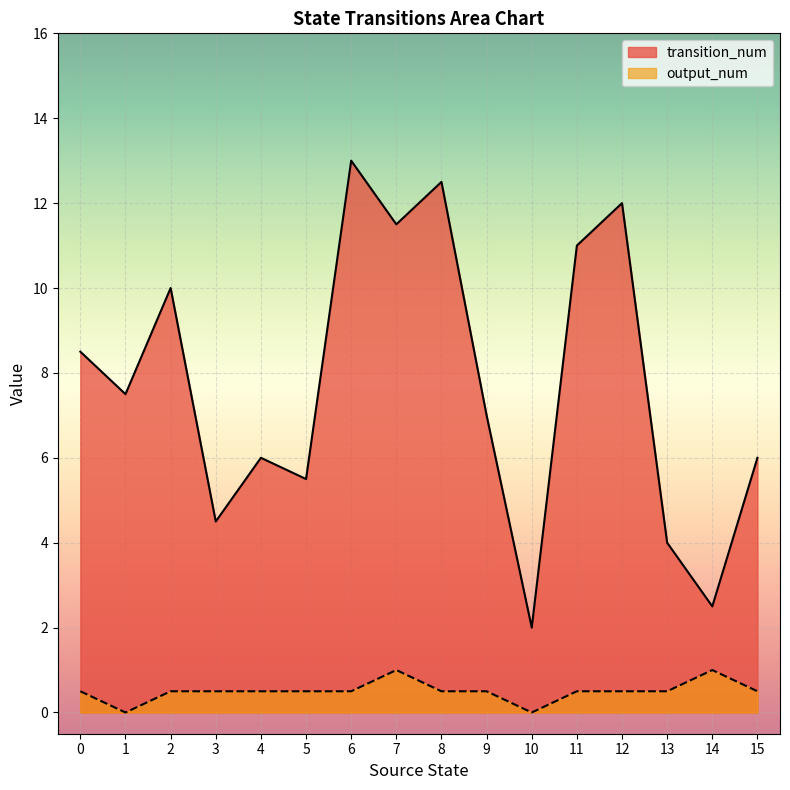

Does the chart display data point markers on the line(s)?

No